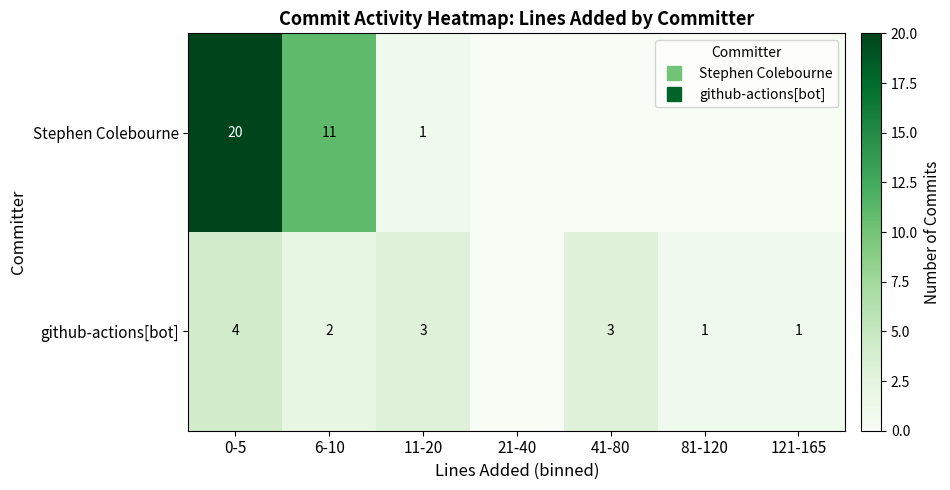

Which series has the largest total across all categories?

Stephen Colebourne